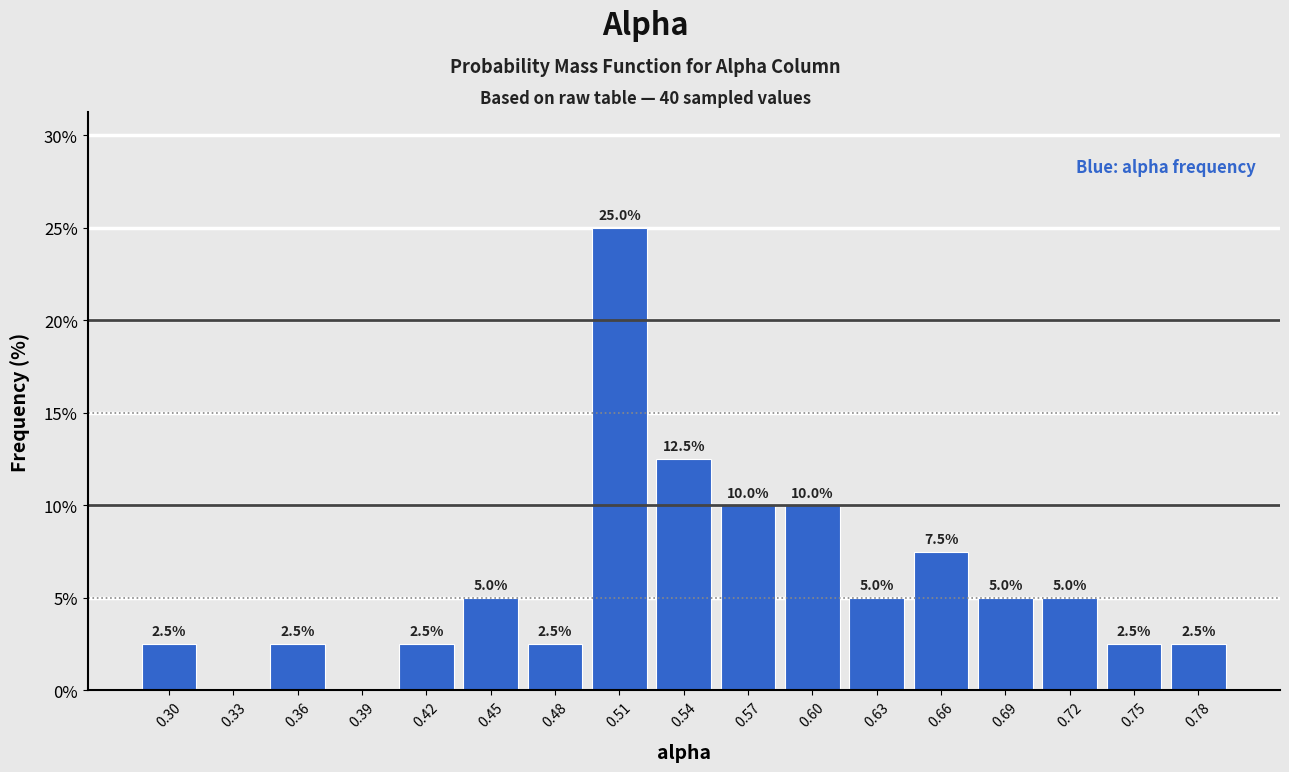

Which range on the x-axis has the tallest bar?

0.495 to 0.525